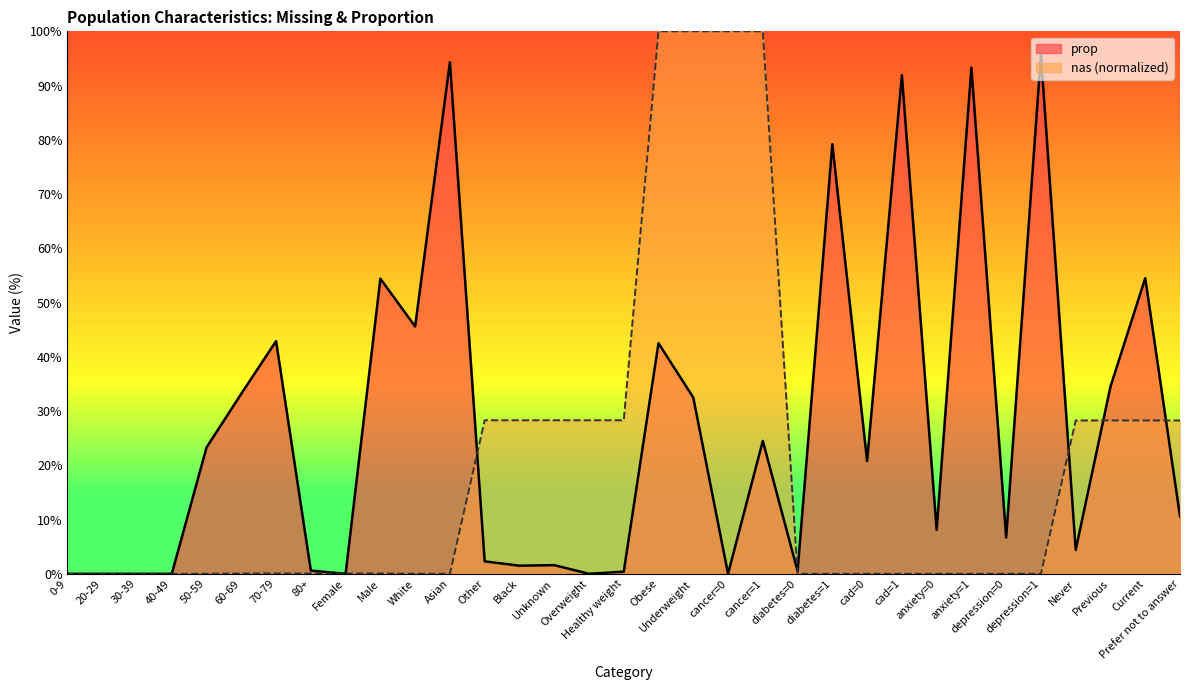

The nas series shows 0.1 at Female. True or false?

False